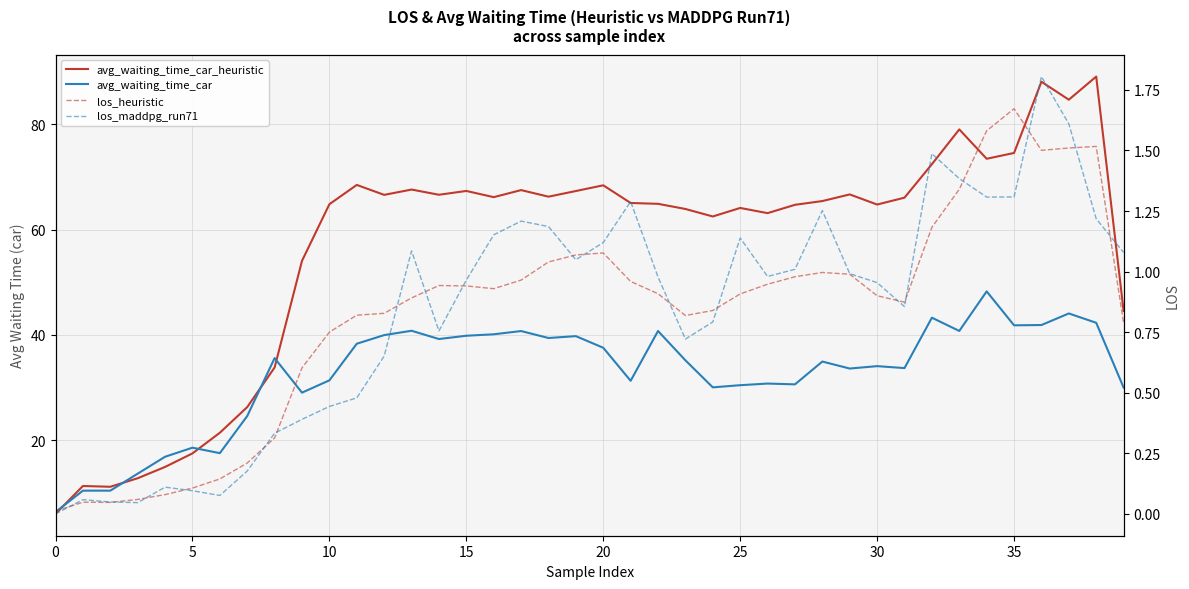

How many intersections are there between los_heuristic and los_maddpg_run71?

19